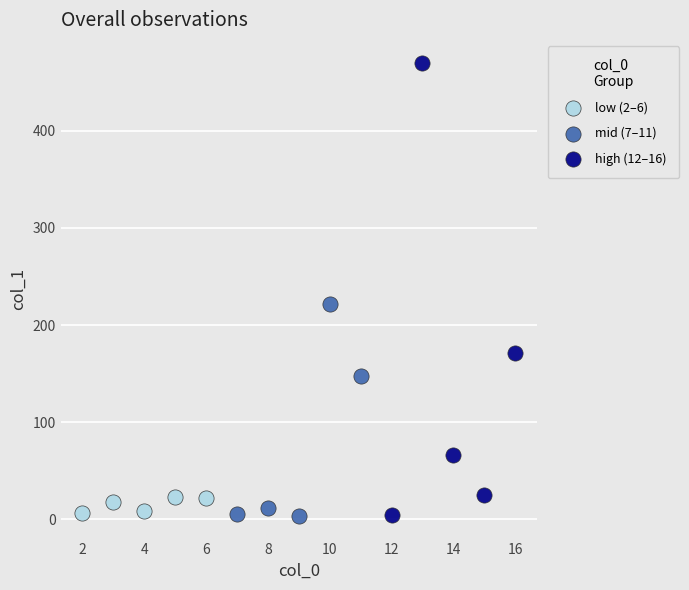

Which series reaches the maximum Y coordinate?

high (12–16)